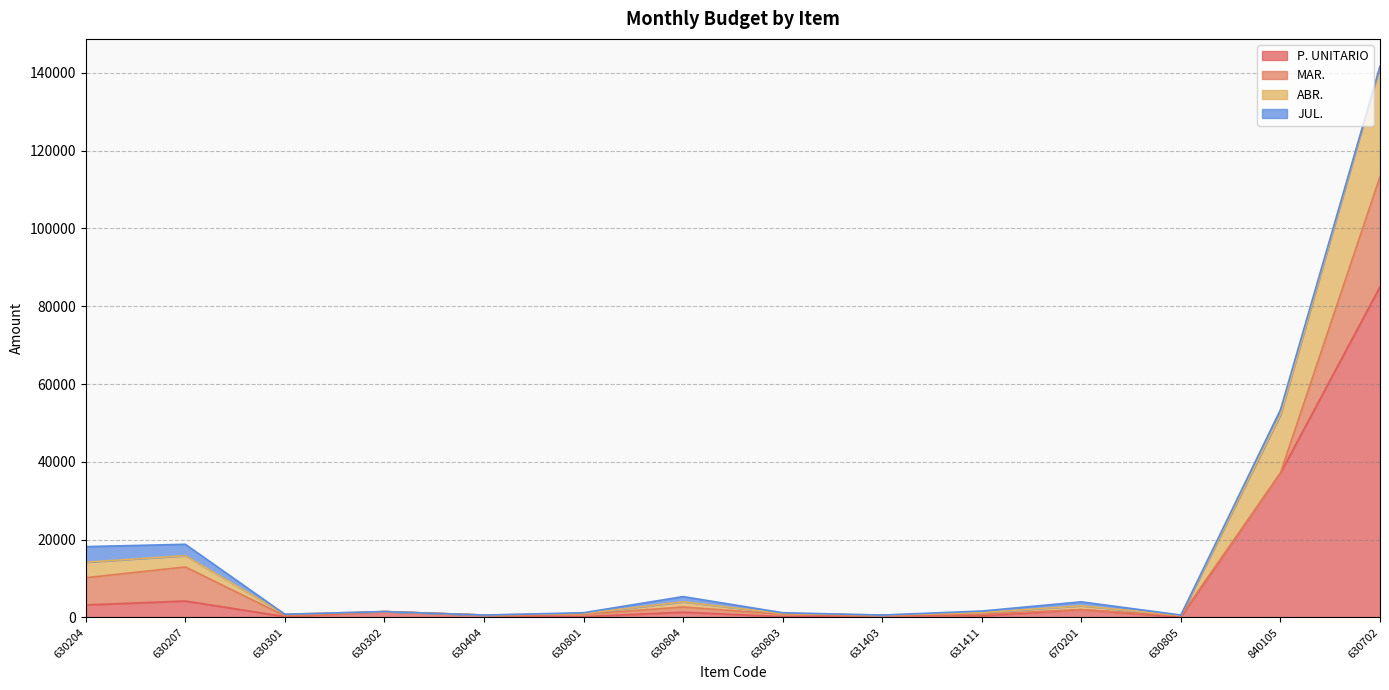

True or false: P. UNITARIO has a value of 2049.5 at 630804.

False